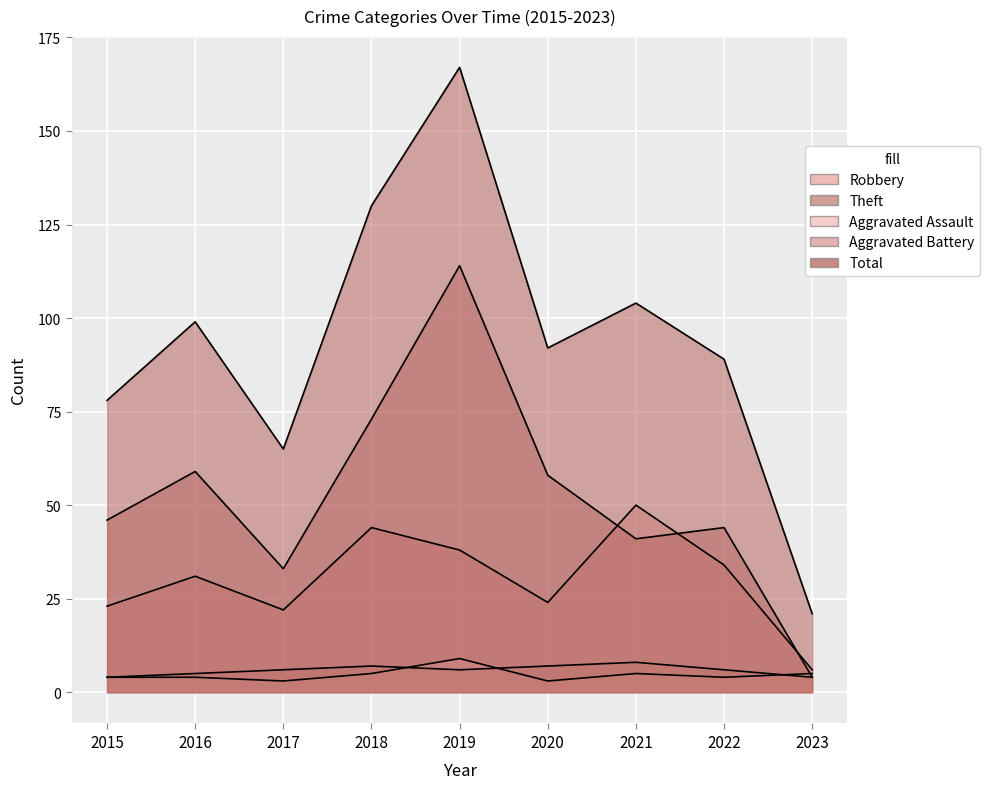

What is the average value of the Theft series?

52